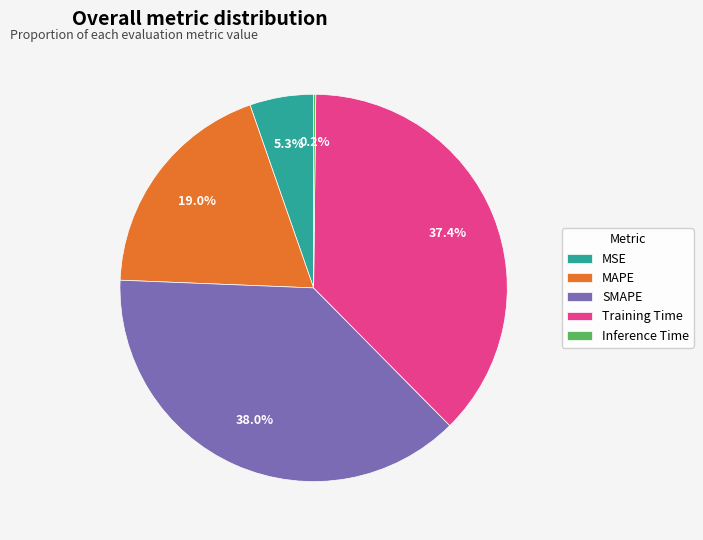

What portion of the pie excludes Training Time?

62.6%